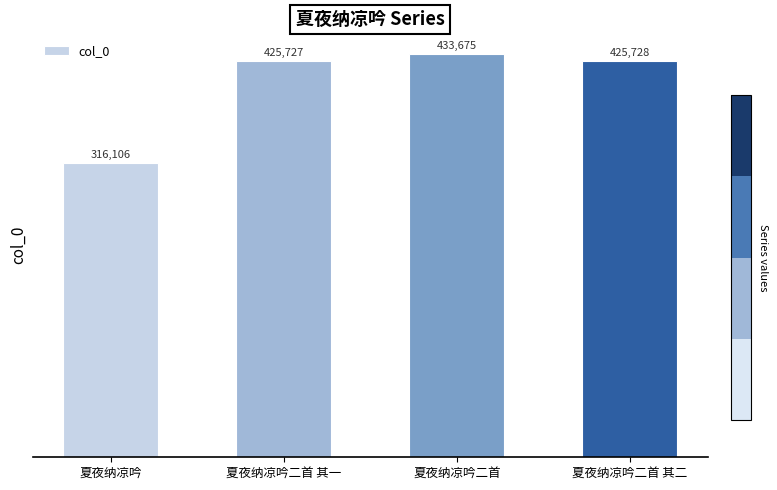

At which category does the chart reach its minimum across all series?

夏夜纳凉吟